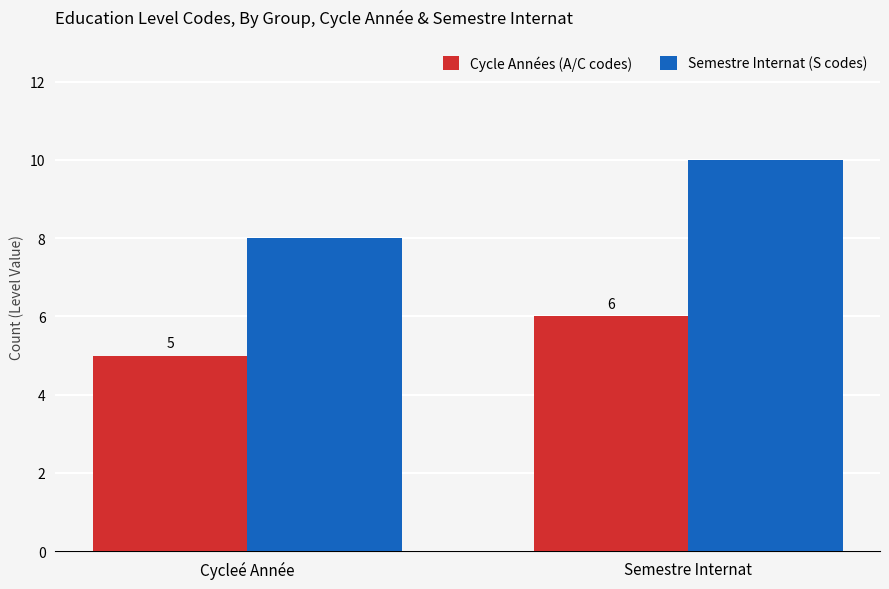

What is the label of the 2nd bar from the left?

Semestre Internat